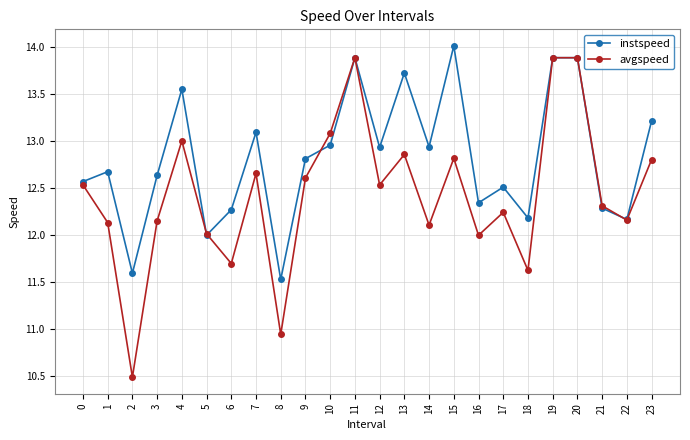

The avgspeed series shows 18.9 at 12. True or false?

False